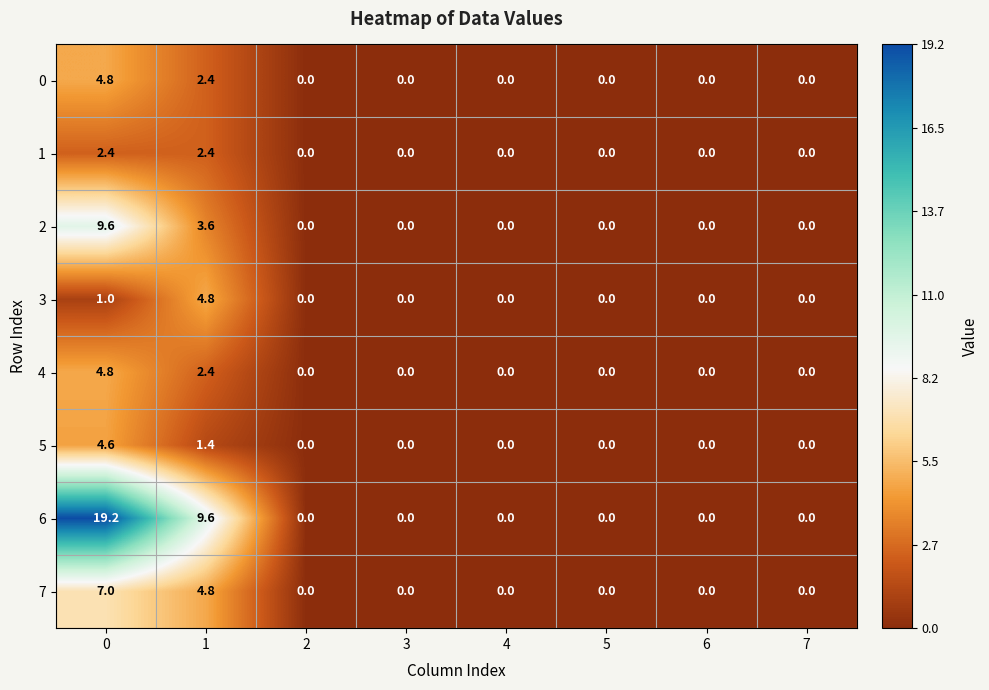

How many distinct data groups are displayed?

8